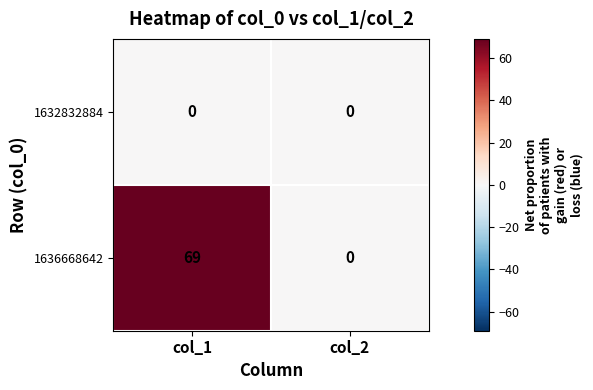

Reading left to right, extract all data points from this chart.

1632832884: 0	0
1636668642: 69	0